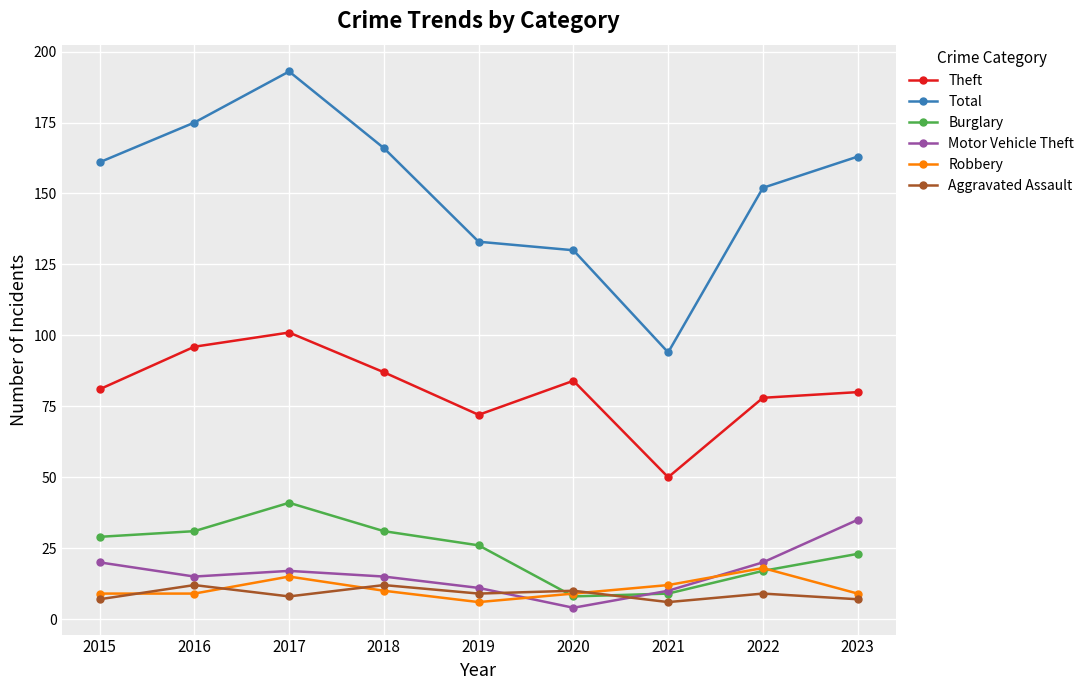

At which label does Motor Vehicle Theft reach its minimum?

2020